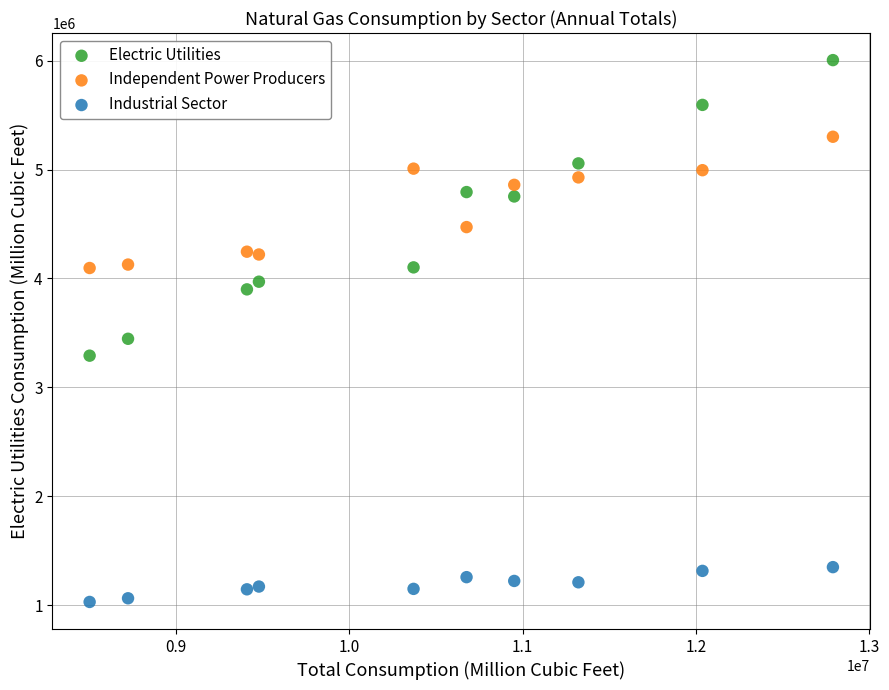

What are all the series names shown in the legend?

Electric Utilities, Independent Power Producers, Industrial Sector